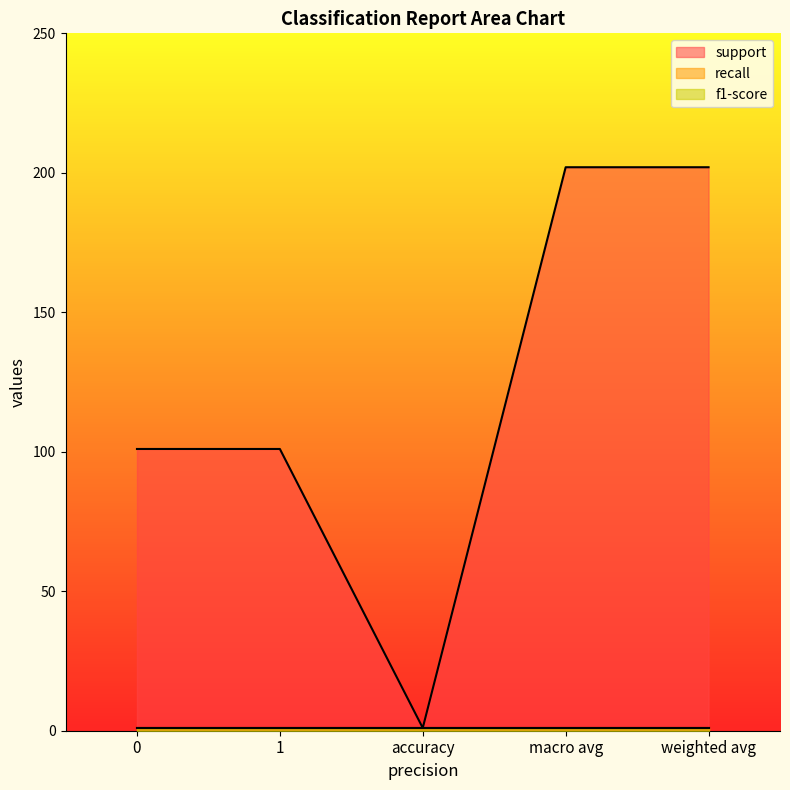

What is the value of the f1-score point at the 1st from the left?

1